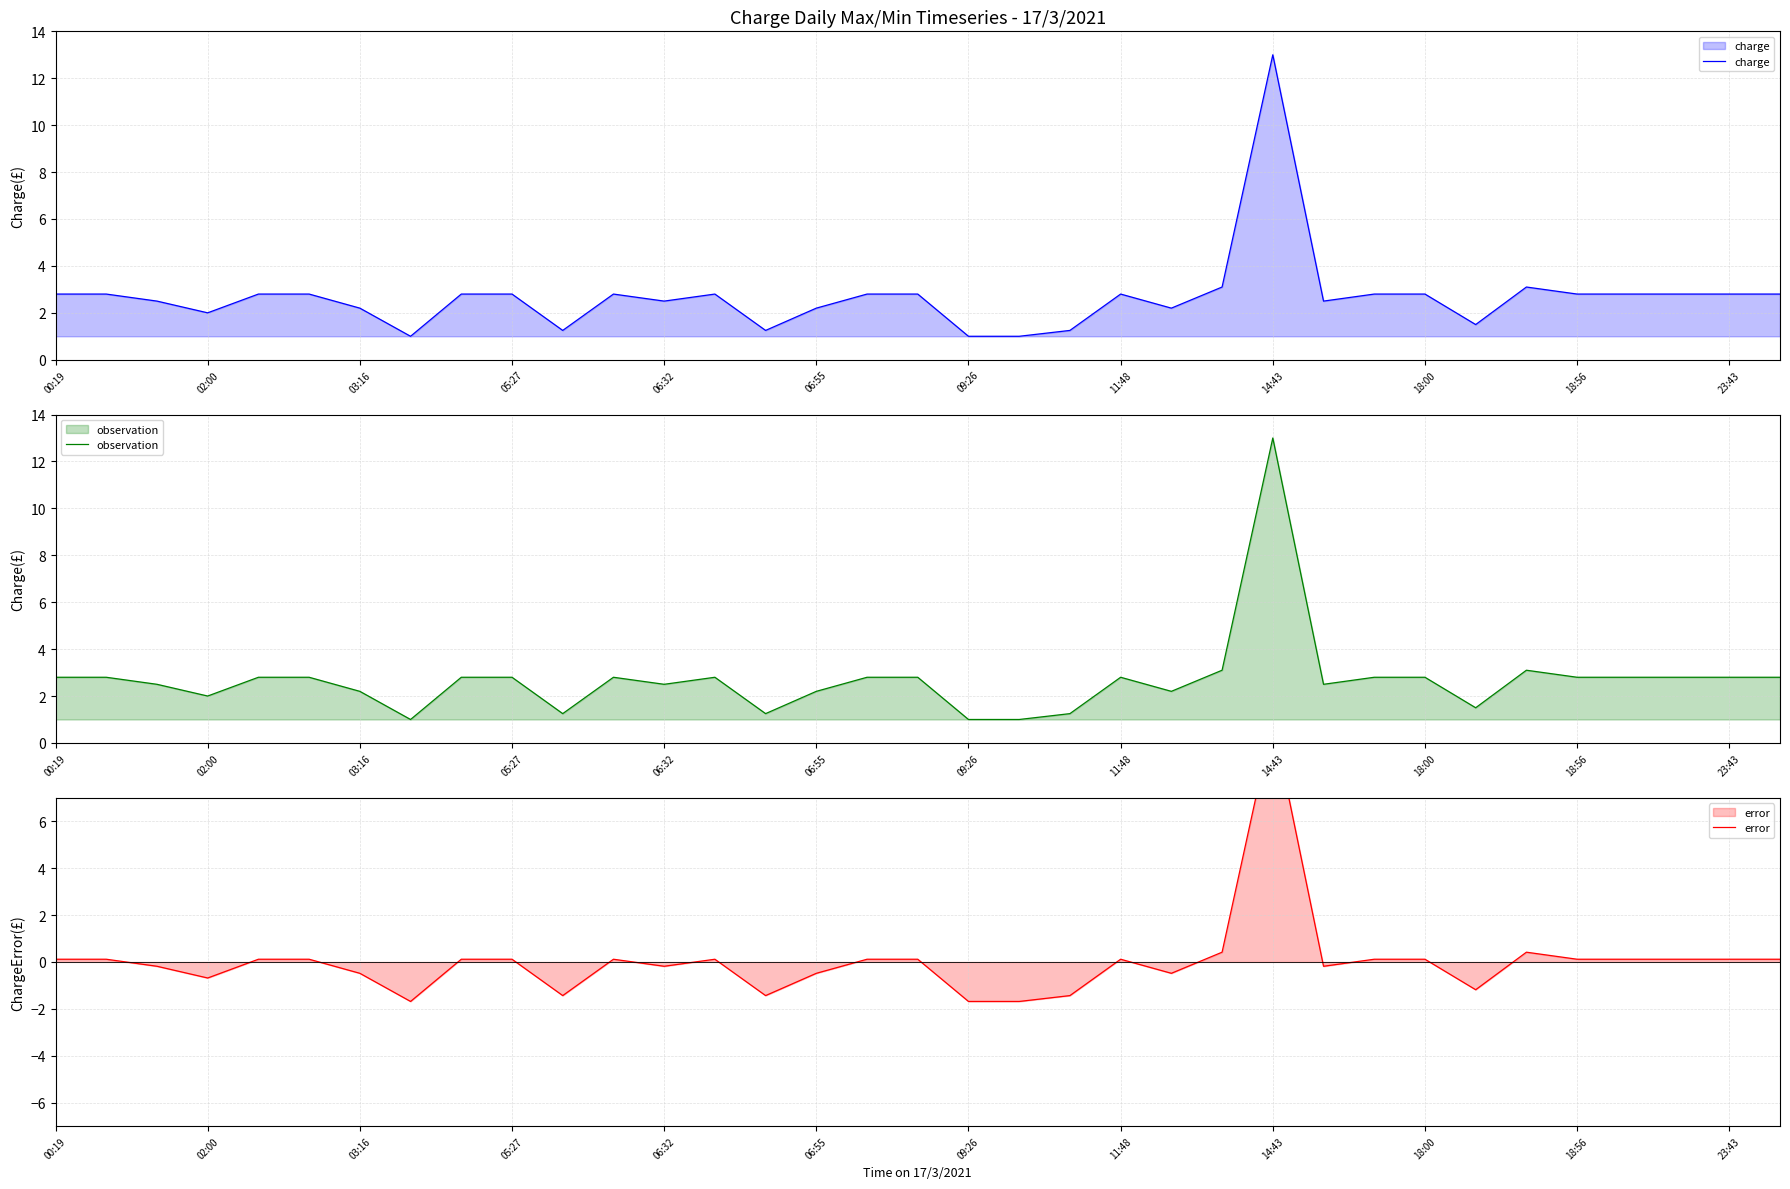

How many values in the charge series are below 2?

7